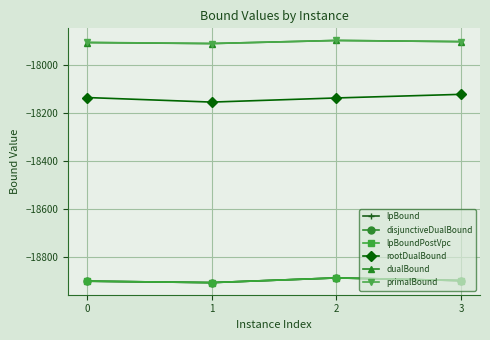

True or false: primalBound and lpBound cross at least once.

False